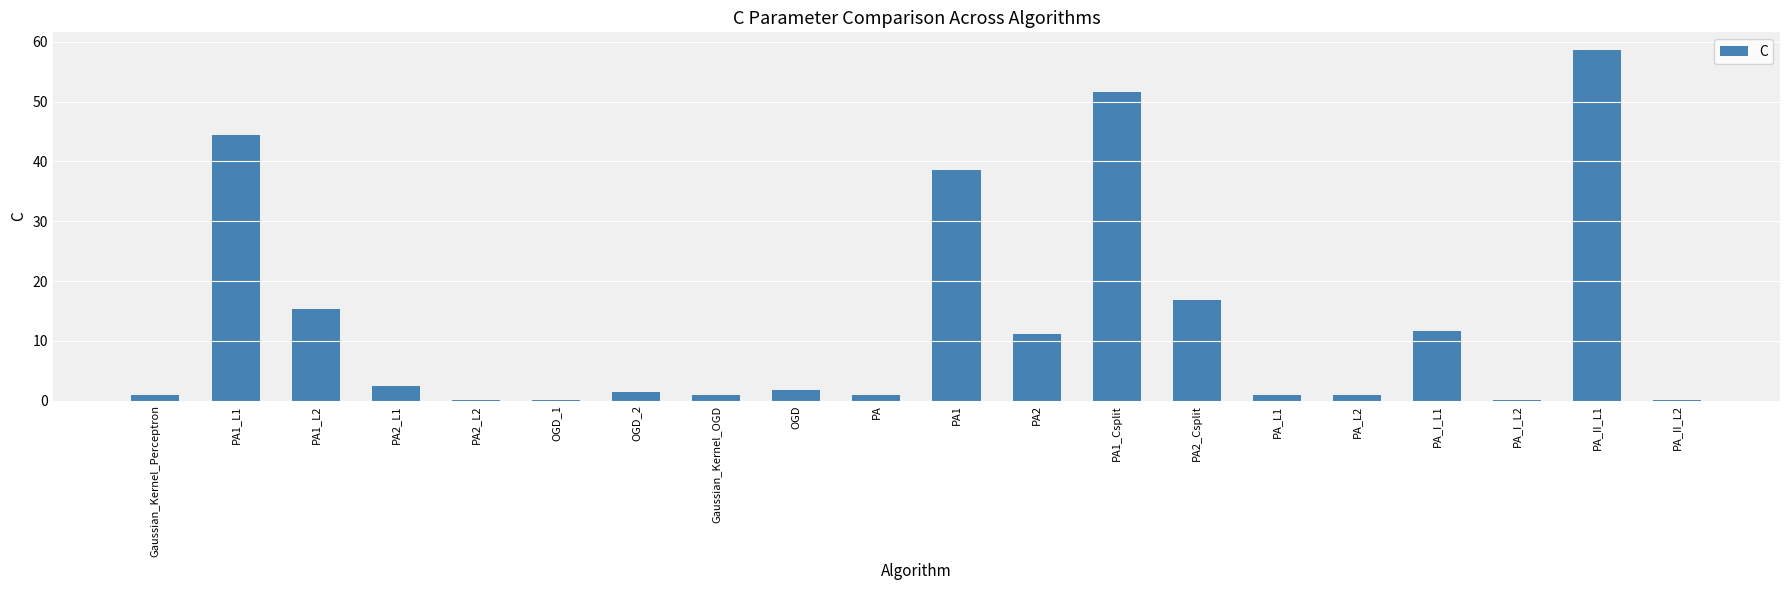

How many distinct data groups are displayed?

1